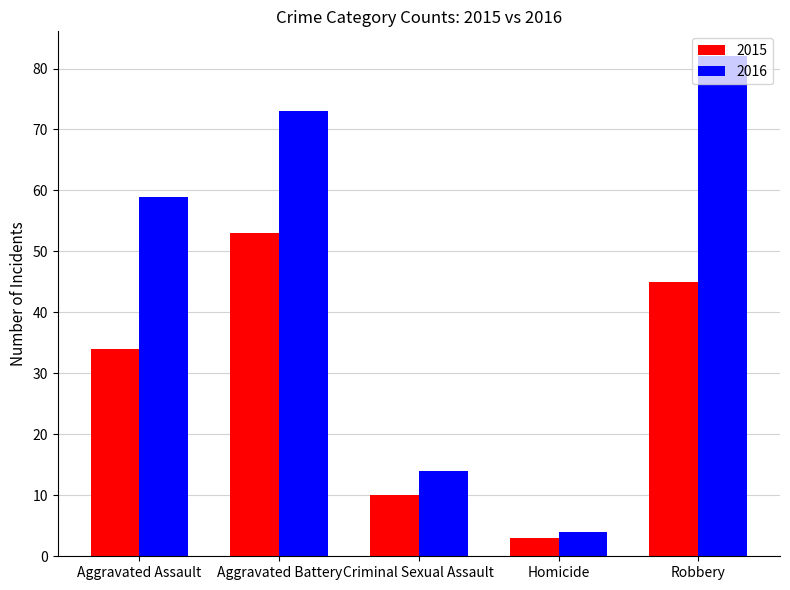

Reading left to right, transcribe all the data shown in this chart.

2015: 34	53	10	3	45
2016: 59	73	14	4	82